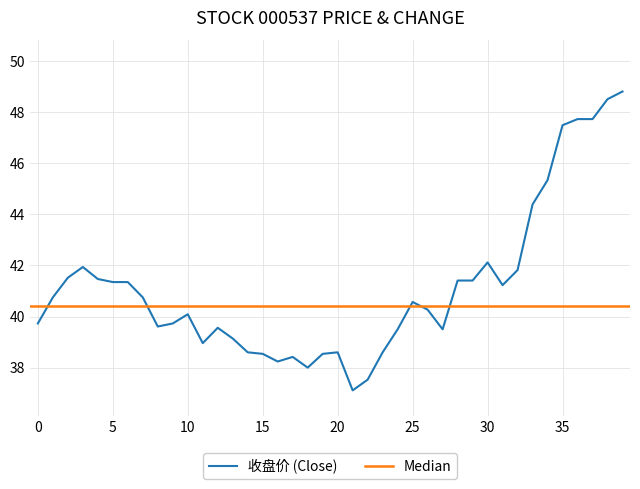

Reading left to right, extract all data points from this chart.

39.7	40.8	41.5	41.9	41.5	41.4	41.4	40.8	39.6	39.7	40.1	39.0	39.6	39.1	38.6	38.5	38.2	38.4	38.0	38.5	38.6	37.1	37.5	38.6	39.5	40.6	40.3	39.5	41.4	41.4	42.1	41.2	41.8	44.4	45.3	47.5	47.7	47.7	48.5	48.8